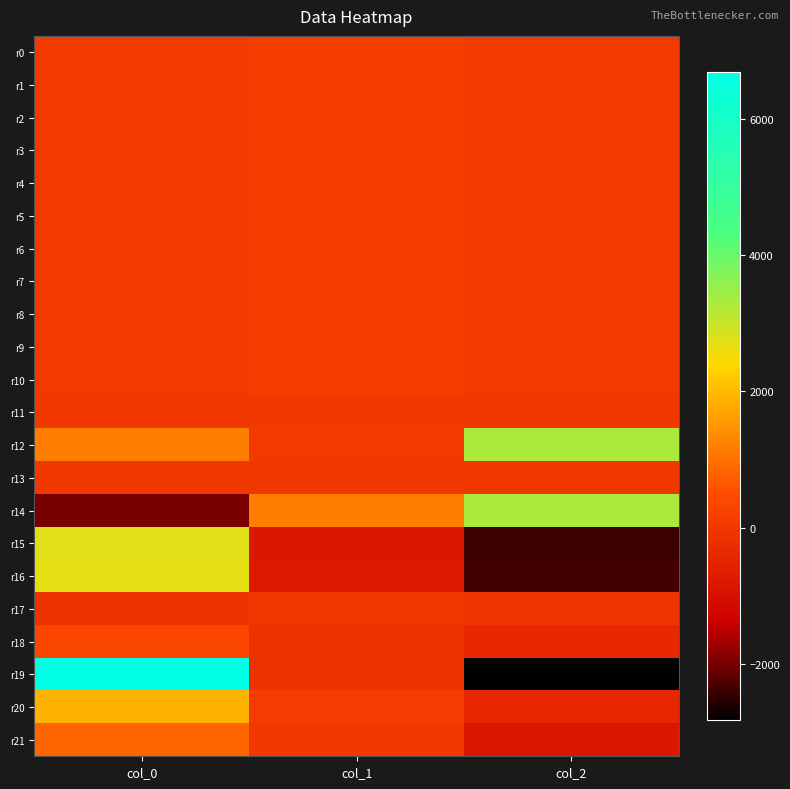

Which has a higher value, col_0 or col_1?

col_1